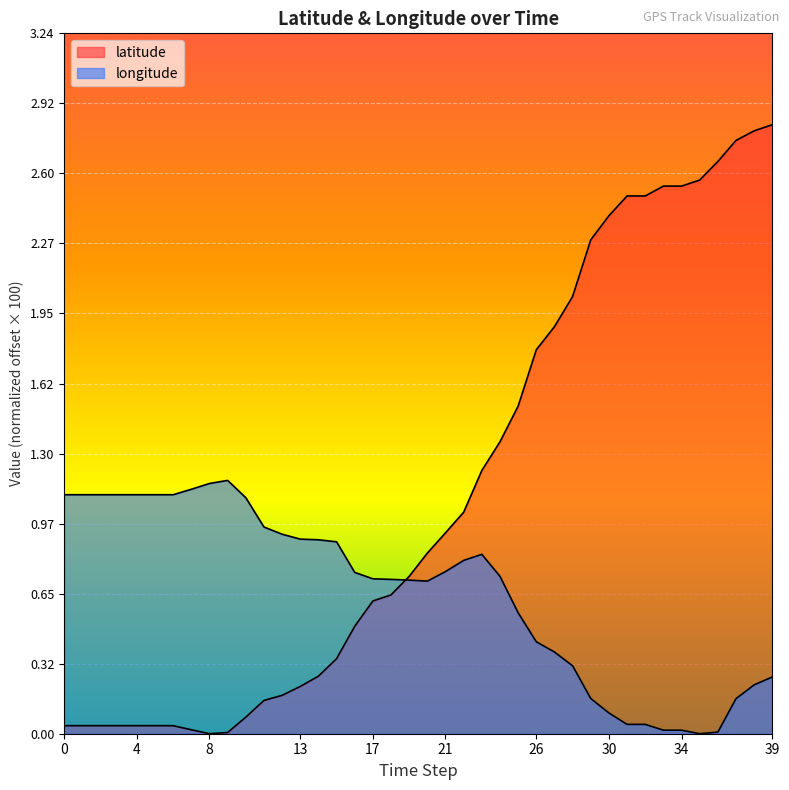

What is the total value across all series at 27?

2.3